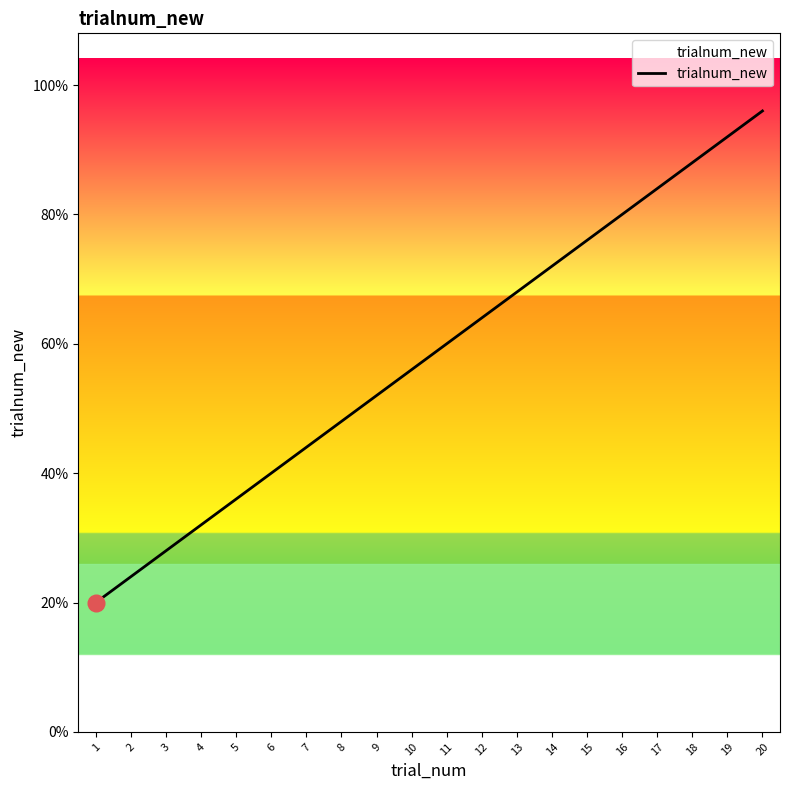

What is the sum of all values?

2190